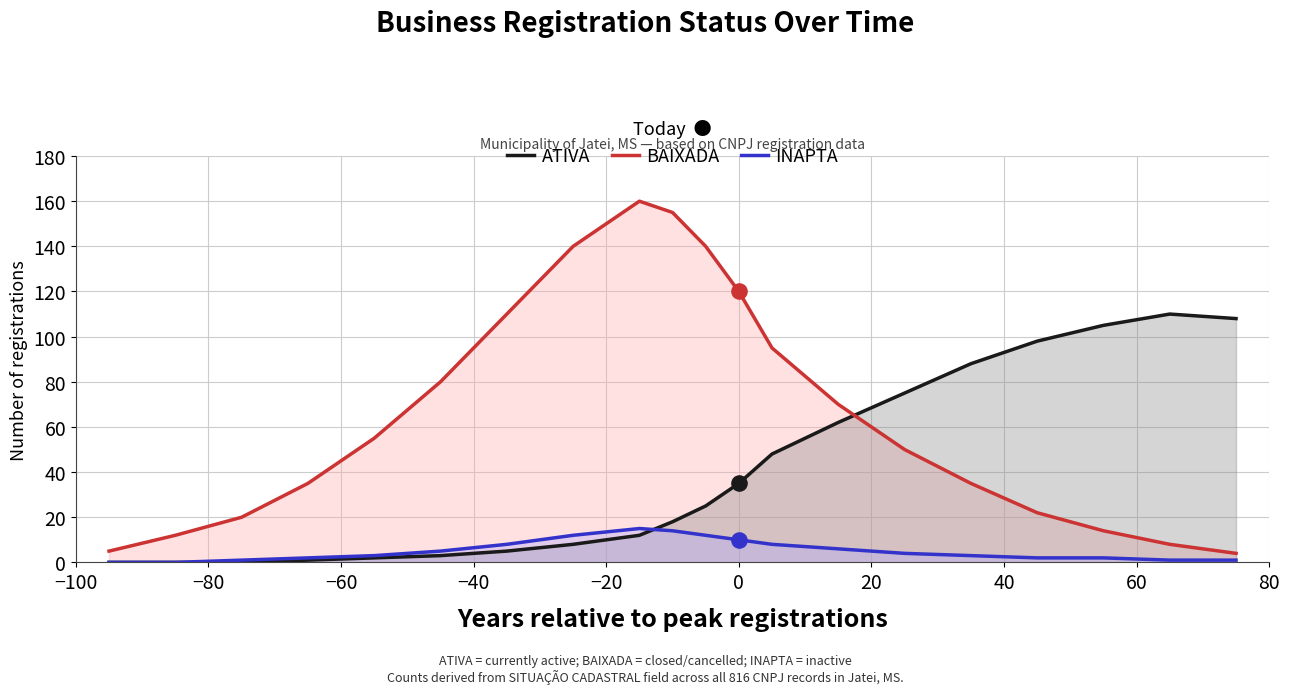

Which series has the largest total across all categories?

BAIXADA